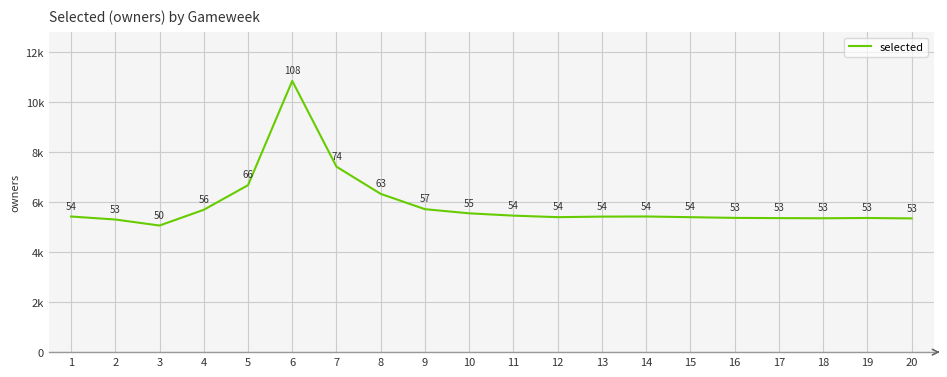

Rank the categories by value from highest to lowest.

6, 7, 5, 8, 9, 4, 10, 11, 14, 1, 13, 12, 15, 16, 19, 17, 18, 20, 2, 3